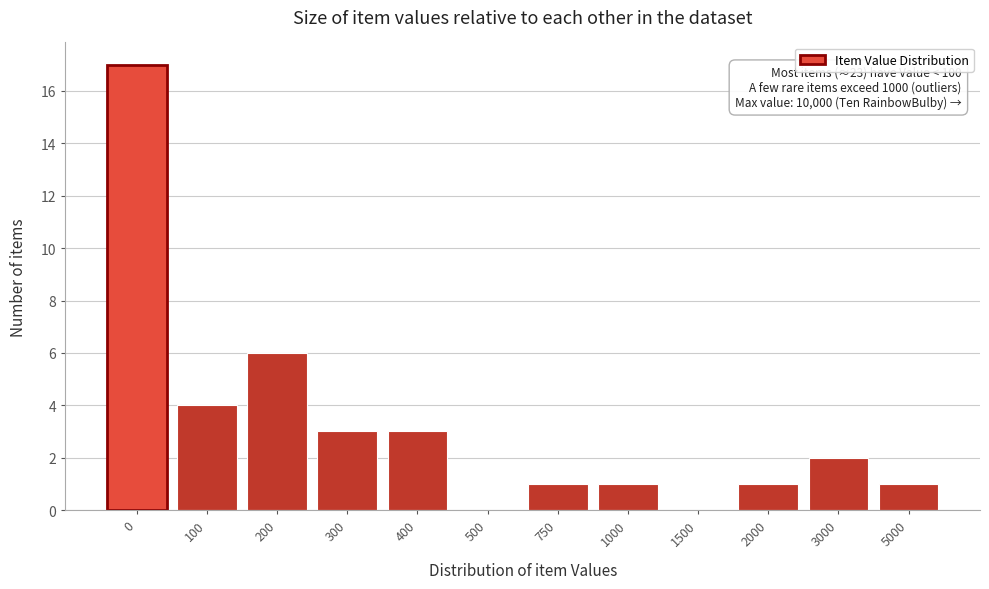

Reading right to left, list all the values displayed in this chart.

5000=1	3000=2	2000=1	1500=0	1000=1	750=1	500=0	400=3	300=3	200=6	100=4	0=17